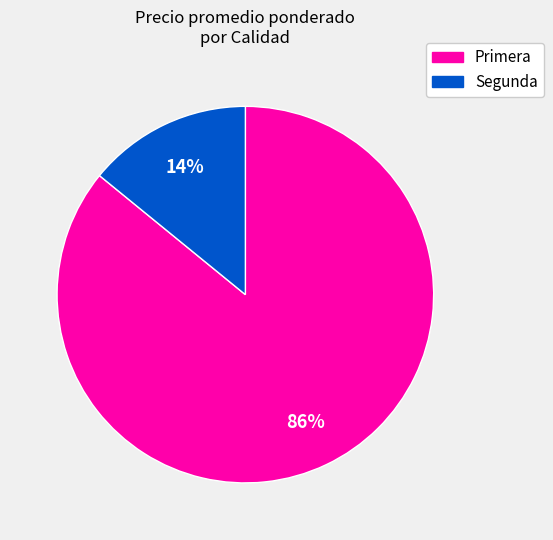

What percentage is the Primera slice, to the nearest percent?

86%